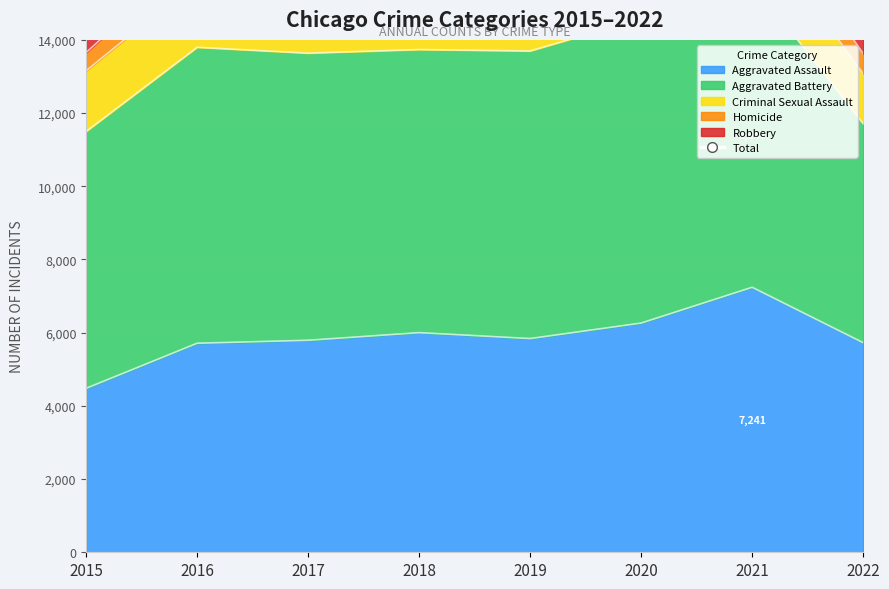

Reading left to right, extract all data points from this chart.

2015=23292	2016=28359	2017=28124	2018=25972	2019=24055	2020=24668	2021=25983	2022=20342